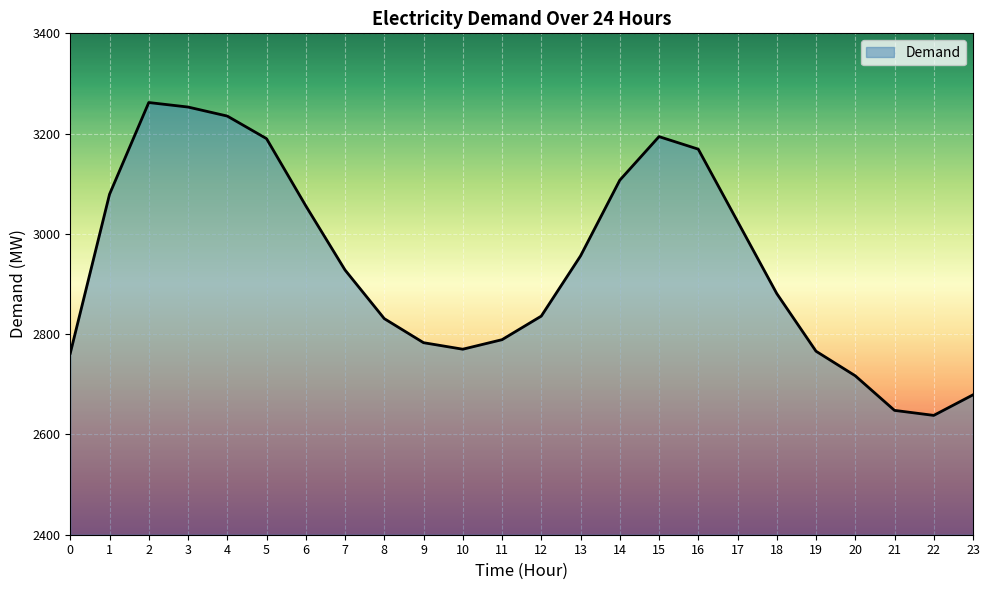

At which category does the chart reach its minimum across all series?

22